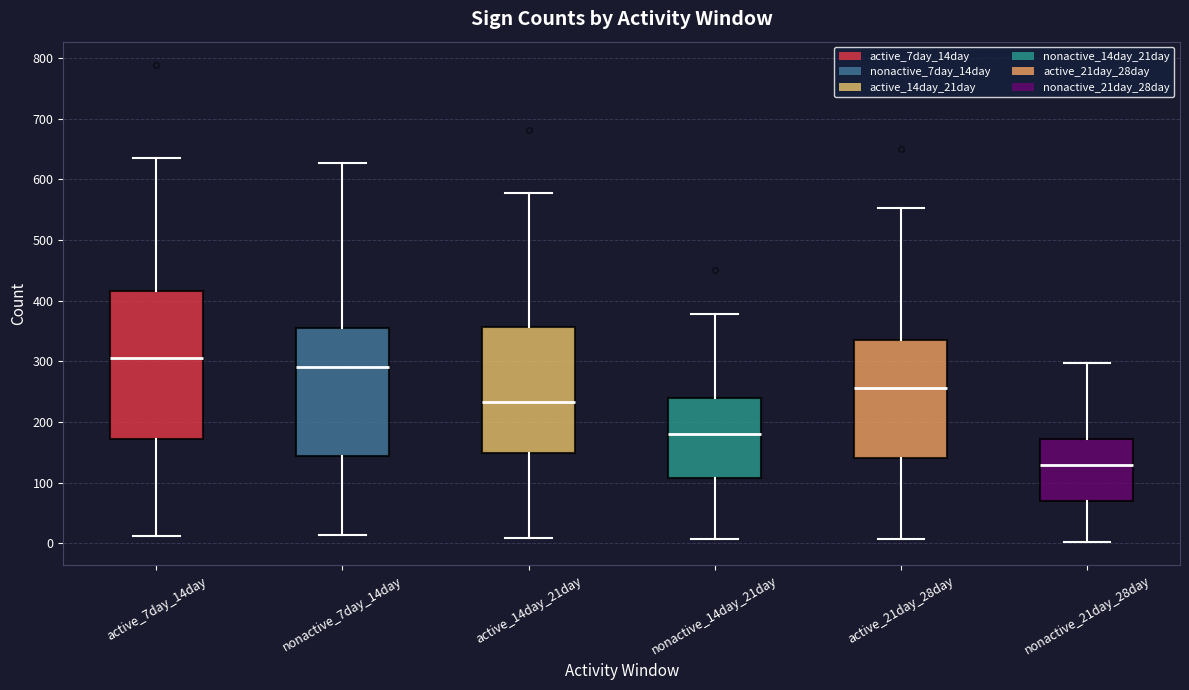

Reading left to right, transcribe this box plot: for each box, give where its median line is, the range the box spans, and where its two whiskers end, as read against the y-axis. The values are not printed on the chart, so give them approximately, as read against the axis.

active_7day_14day: median 310, box 170 to 420, whiskers 10 to 640
nonactive_7day_14day: median 290, box 140 to 360, whiskers 10 to 630
active_14day_21day: median 230, box 150 to 360, whiskers 10 to 580
nonactive_14day_21day: median 180, box 110 to 240, whiskers 10 to 380
active_21day_28day: median 260, box 140 to 340, whiskers 10 to 550
nonactive_21day_28day: median 130, box 70 to 170, whiskers 0 to 300